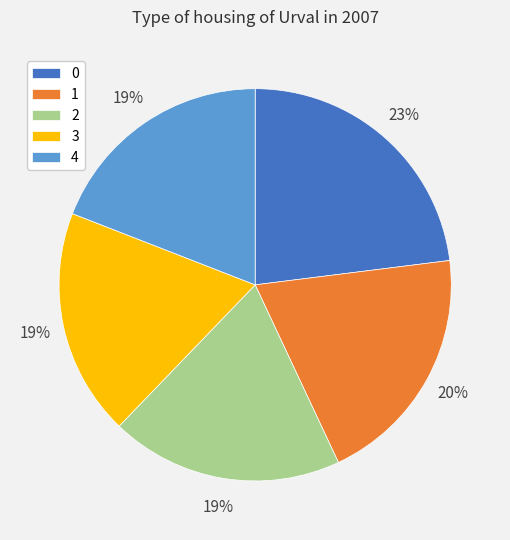

Do 0 and 2 together represent more than half of the pie?

No